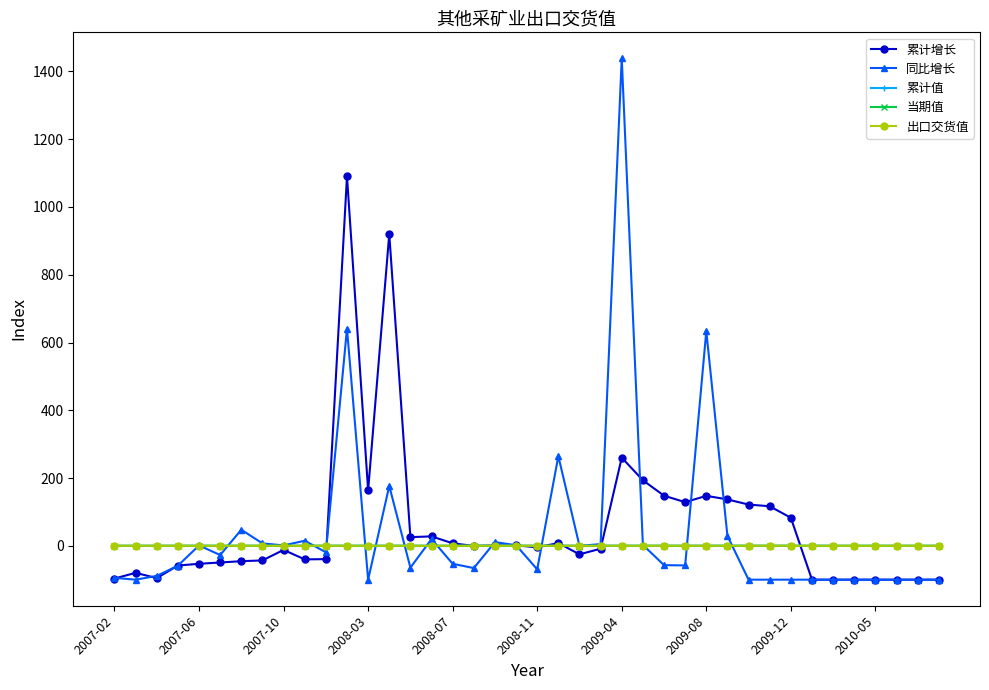

What is the maximum value shown in the chart?

1438.6